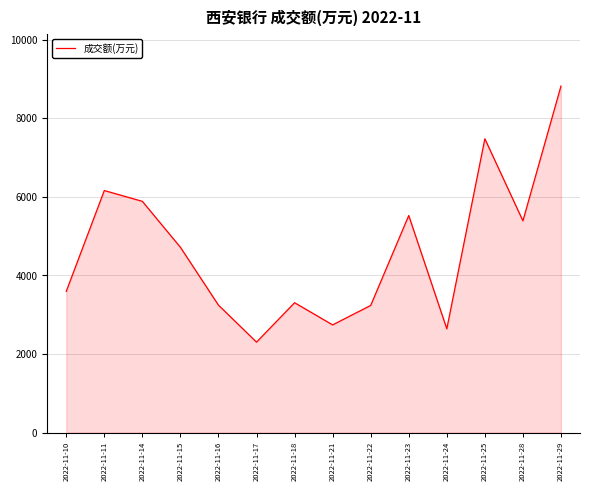

Between 2022-11-24 and 2022-11-16, which is larger?

2022-11-16